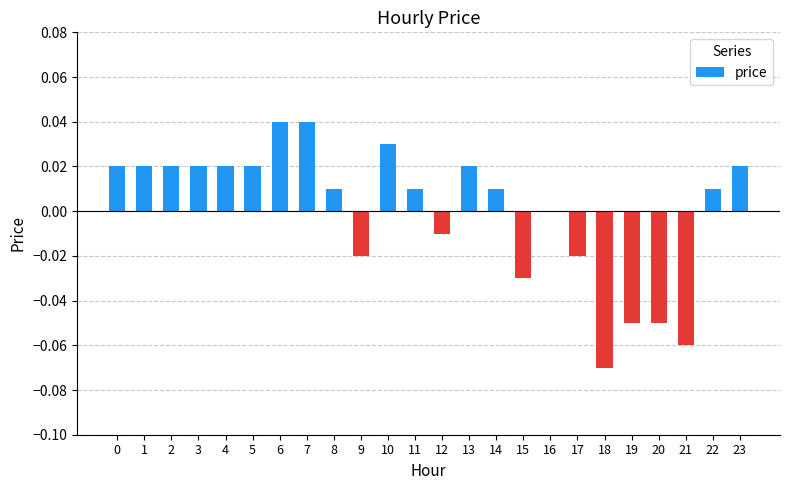

True or false: the data shows 0.0 at 13.

True